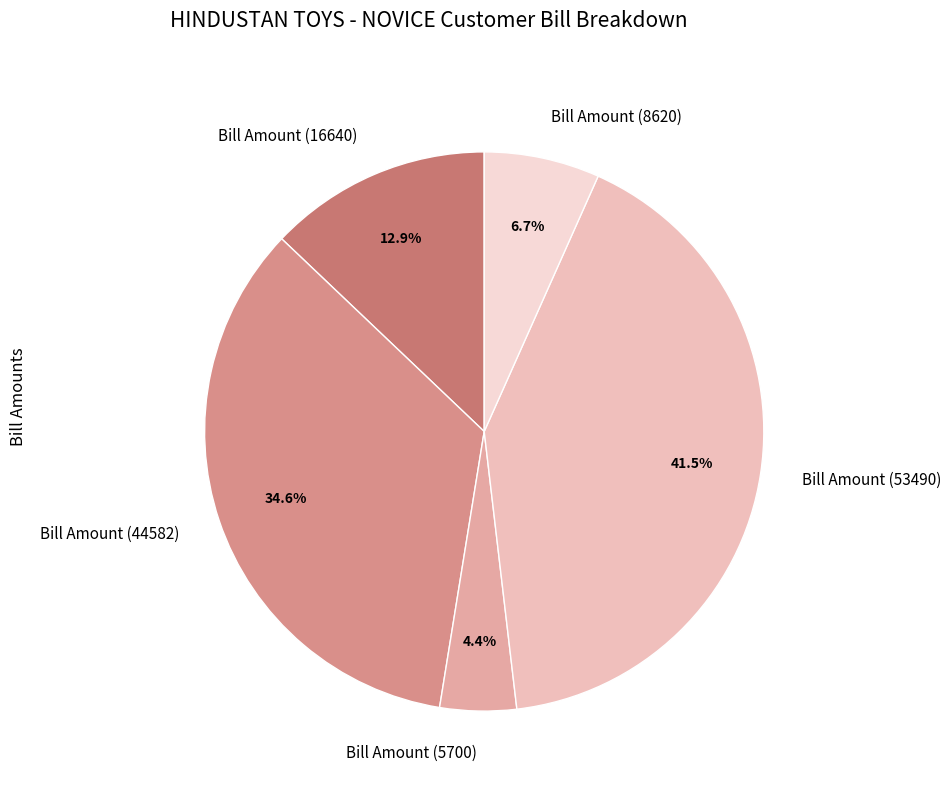

To the nearest percent, what is the difference between the Bill Amount (16640) and Bill Amount (8620) slice percentages?

6%